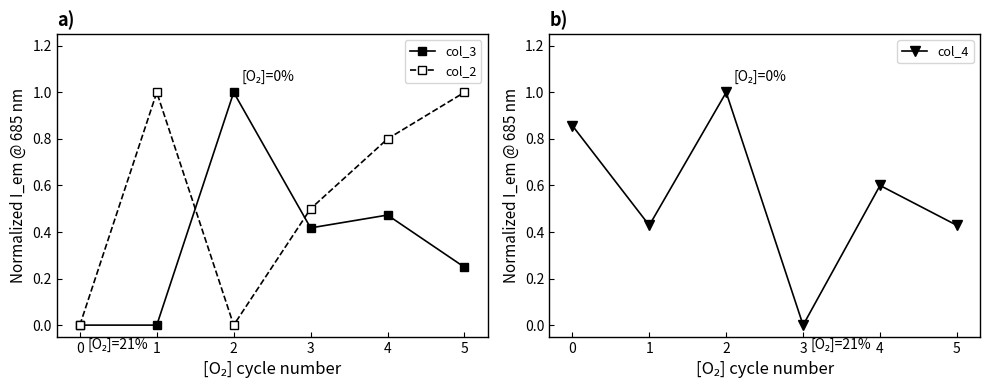

Is the value of col_2 at 1 greater than the value of col_3 at 3?

Yes